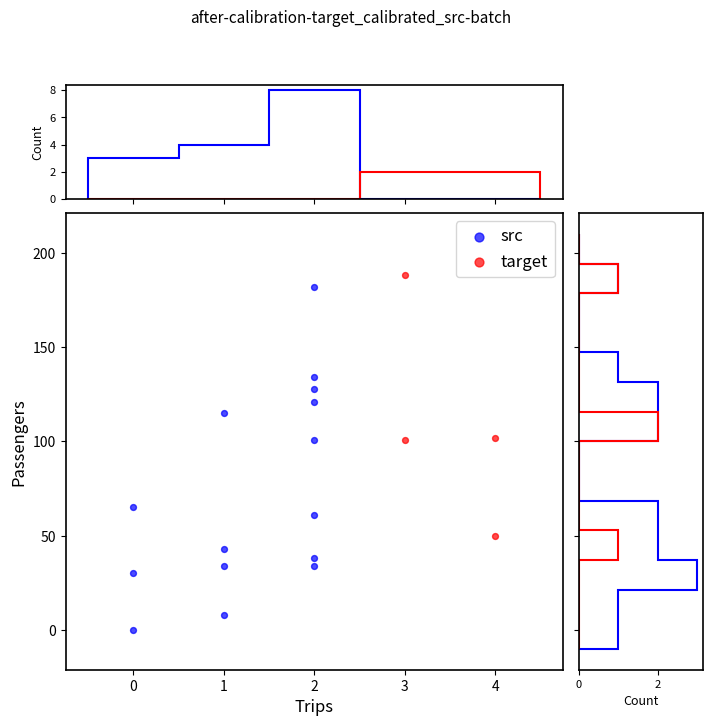

Which series reaches the maximum Y coordinate?

target